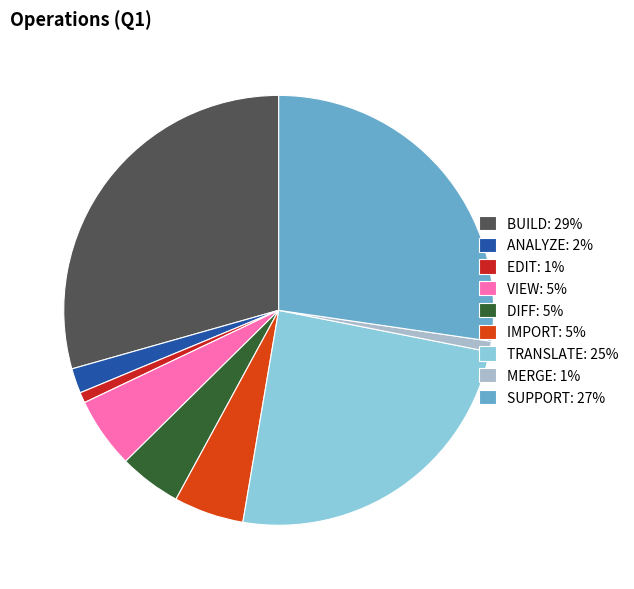

True or false: DIFF: 5% accounts for 5% of the total.

True